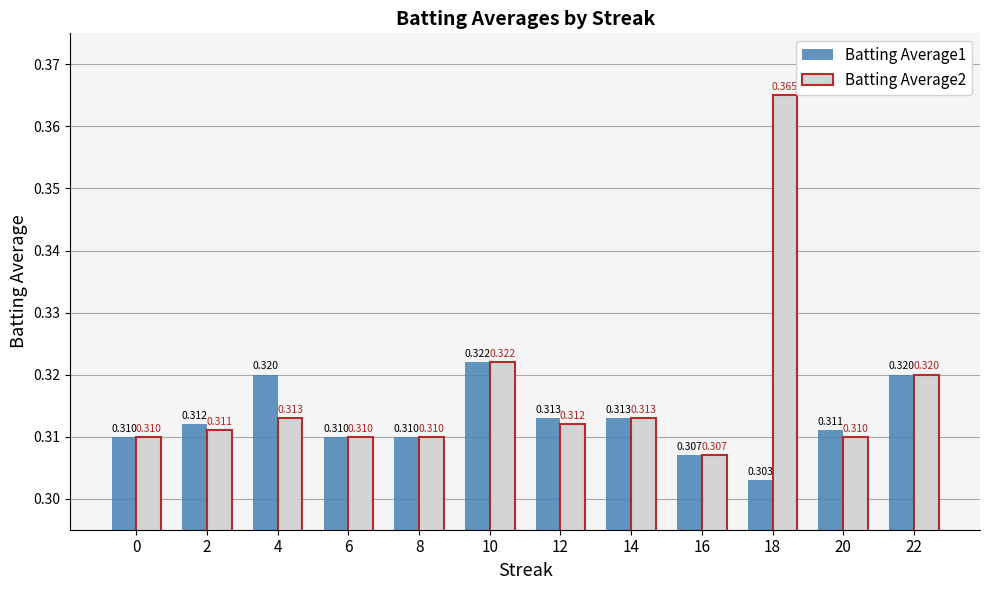

What is the value of the Batting Average1 bar at the 8th from the left?

0.3